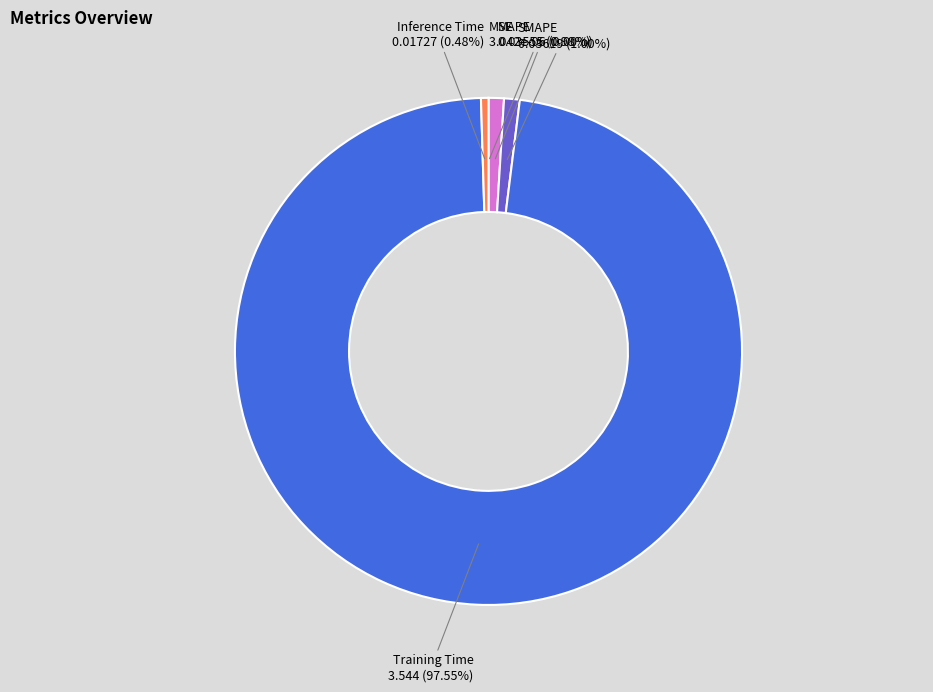

True or false: MAPE accounts for 12% of the total.

False